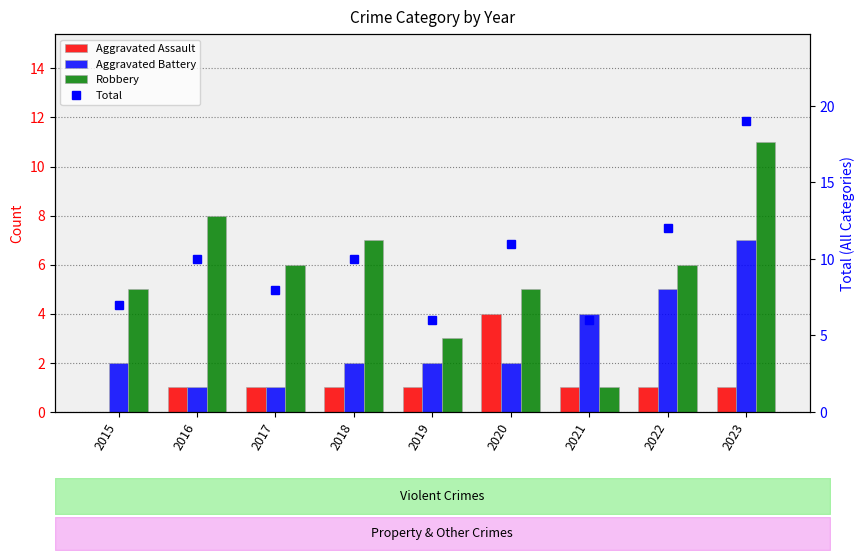

True or false: Aggravated Battery has a value of 2 at 2018.

True